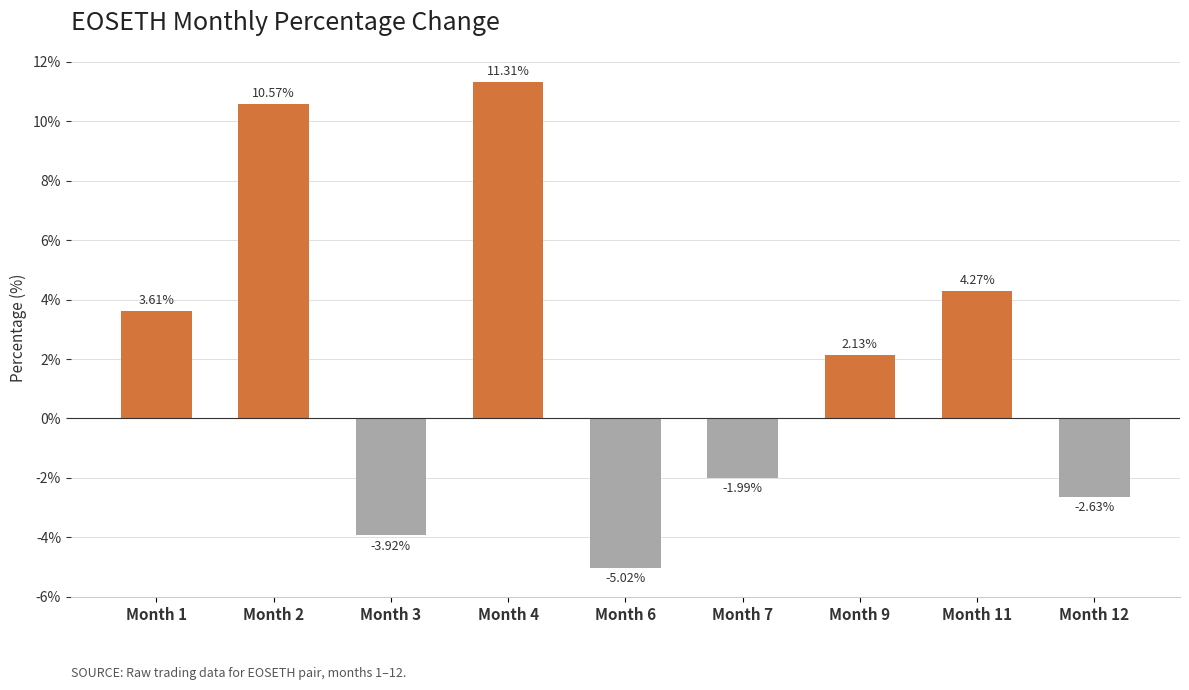

The value at Month 4 is 4.4. True or false?

False